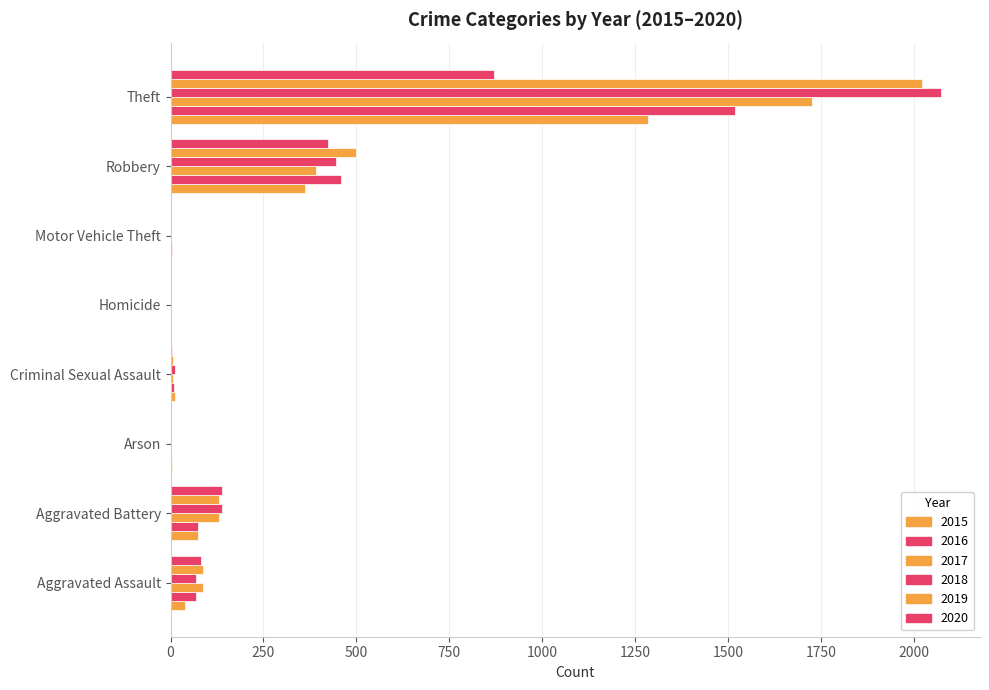

What is the maximum value for 2016?

1518